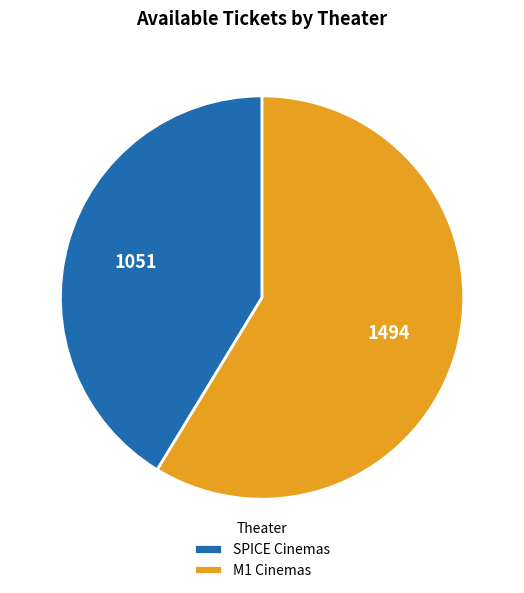

Is it true that M1 Cinemas is 59% of the pie?

True